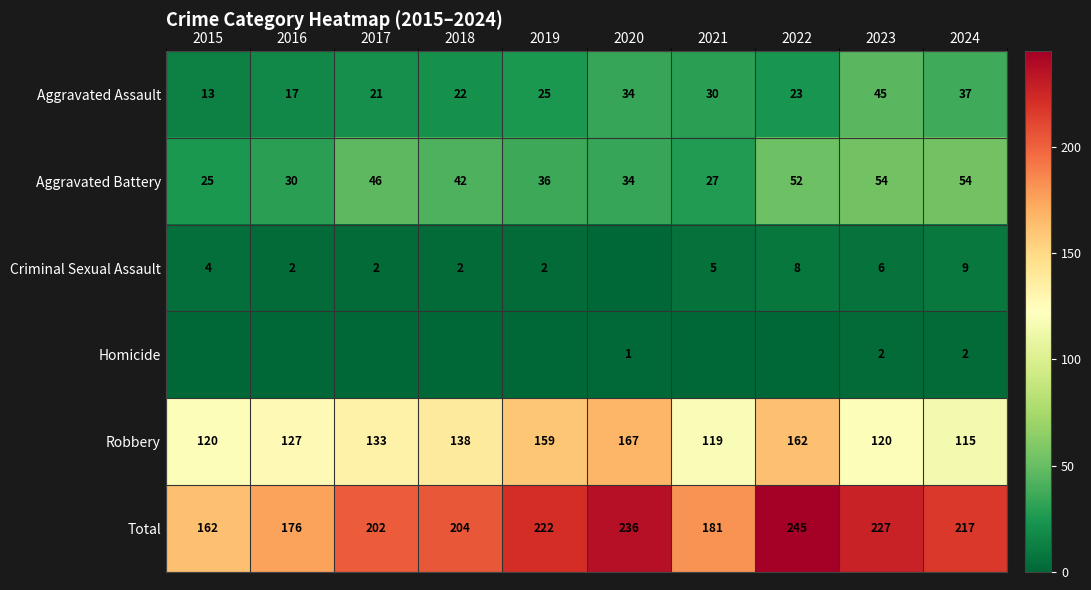

What is the spread (max minus min) of values at 2017?

202